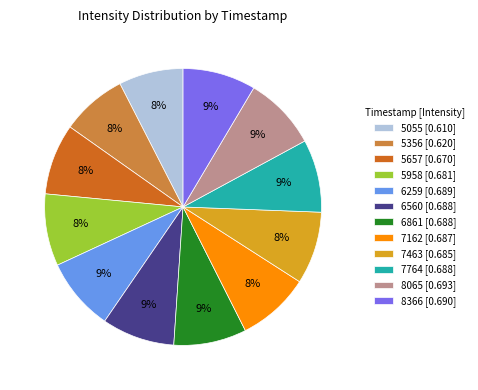

Count the number of slices in the pie.

12